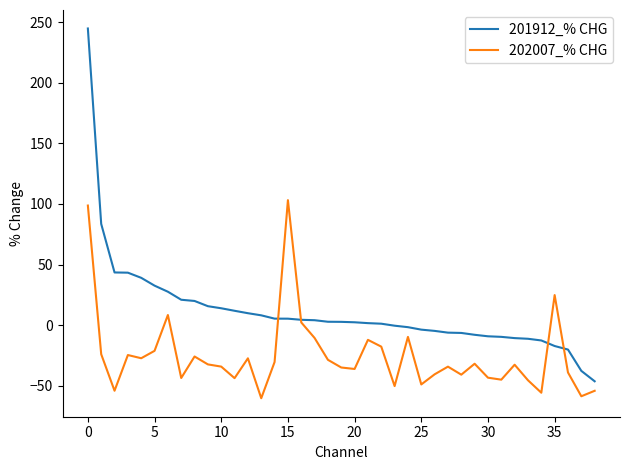

What is the greatest value displayed?

244.8